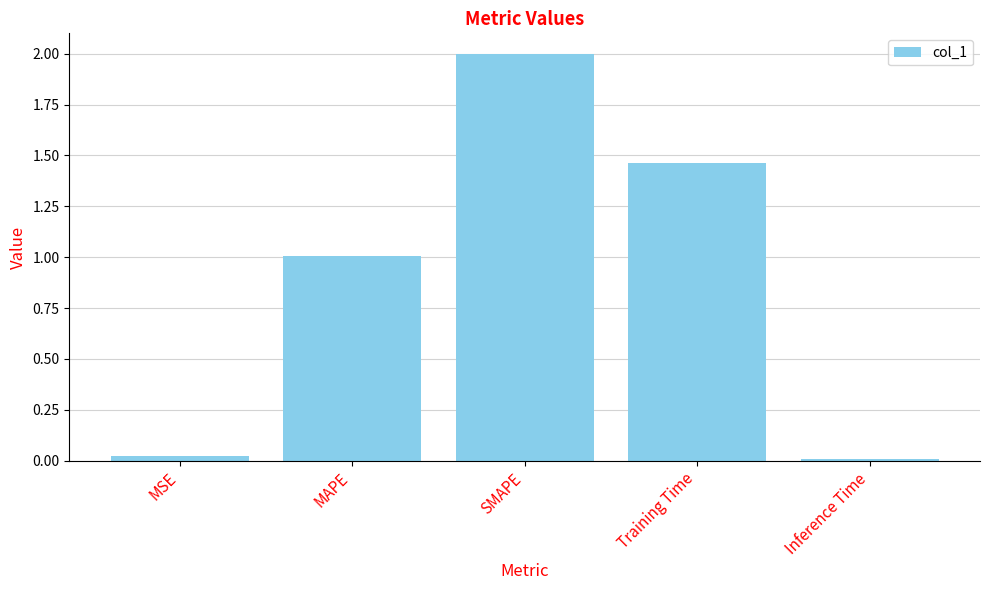

What is the difference between the maximum and minimum values?

2.0